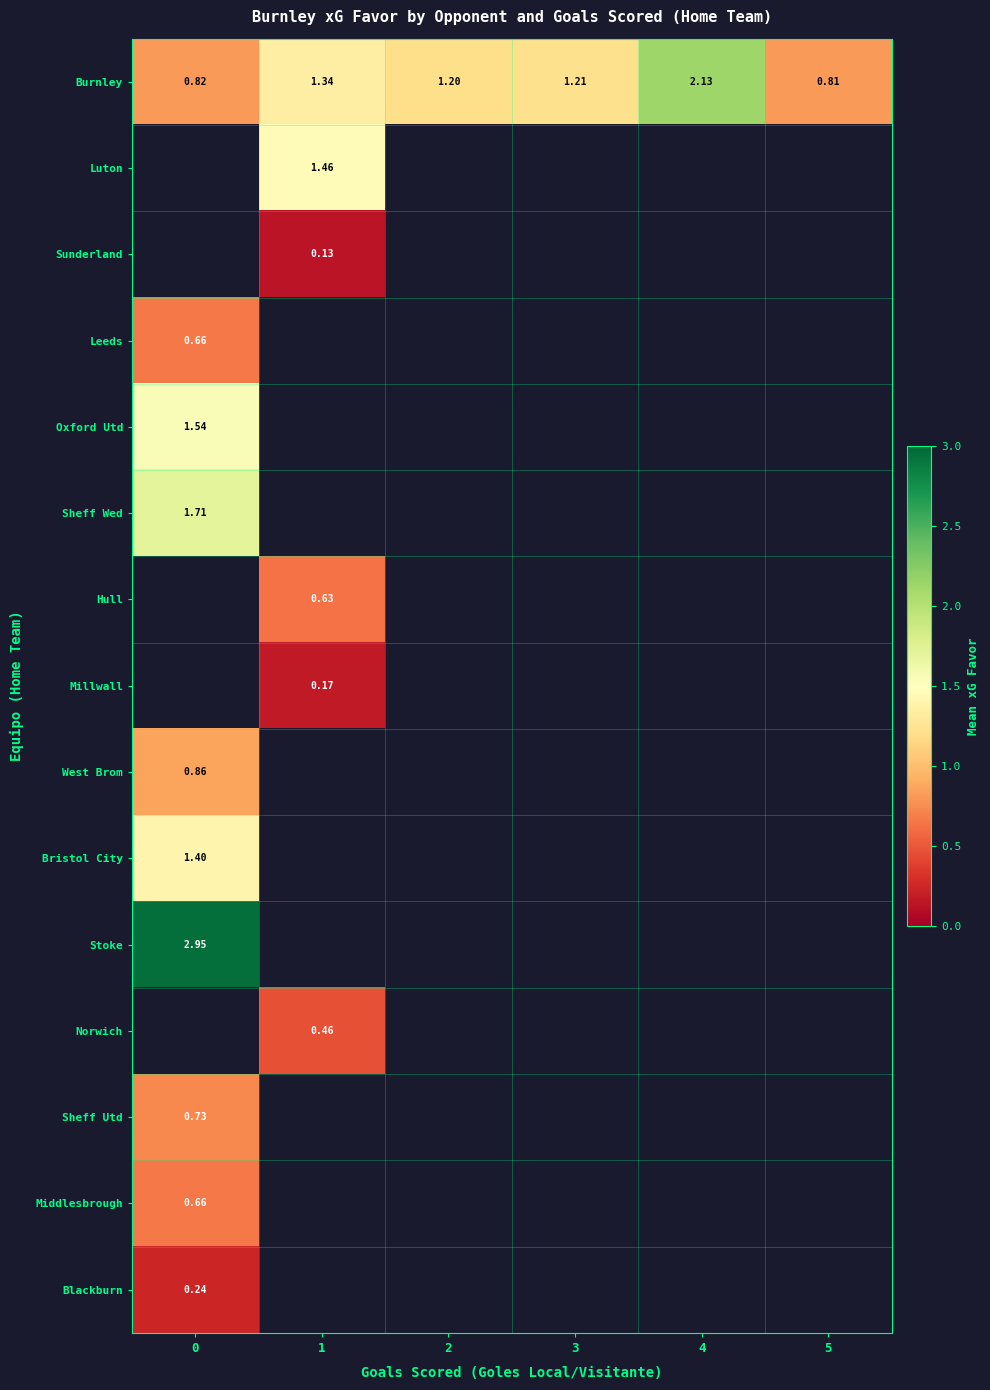

What is the difference between the highest and lowest values at 0?

2.7